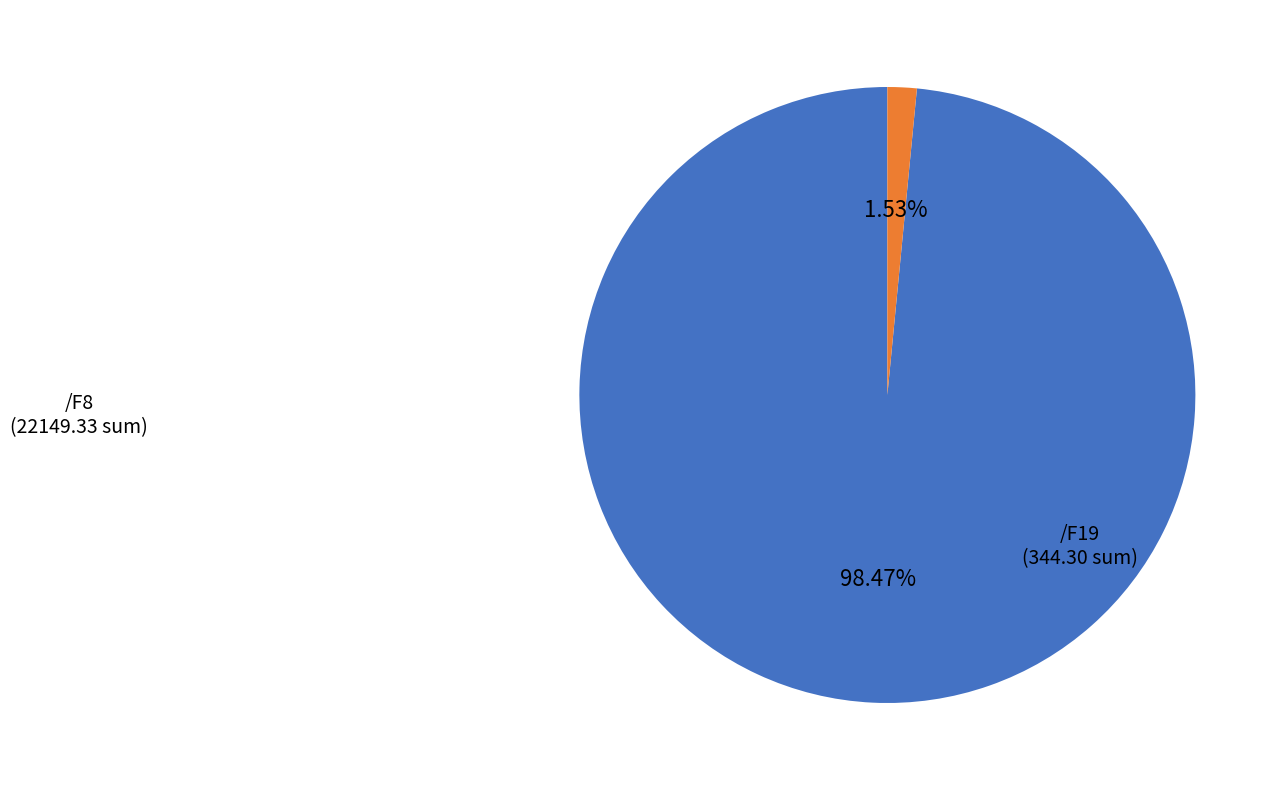

Does any single category account for the majority?

Yes